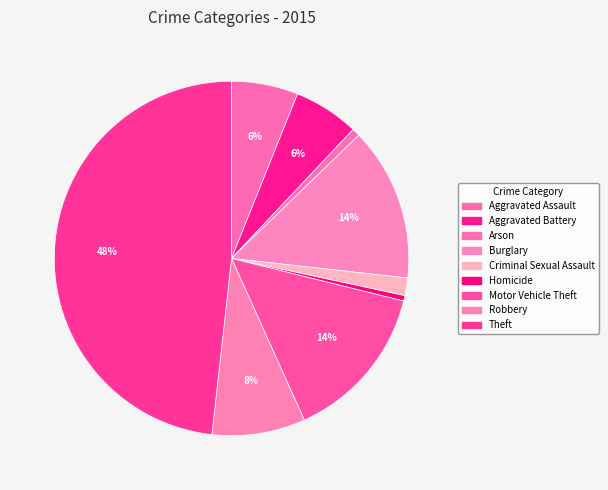

Rank the categories by value from lowest to highest.

Homicide, Arson, Criminal Sexual Assault, Aggravated Battery, Aggravated Assault, Robbery, Burglary, Motor Vehicle Theft, Theft